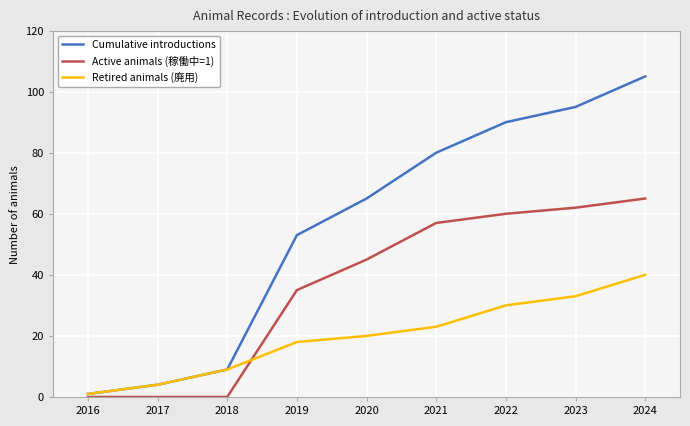

At how many categories does at least one series exceed 32?

6